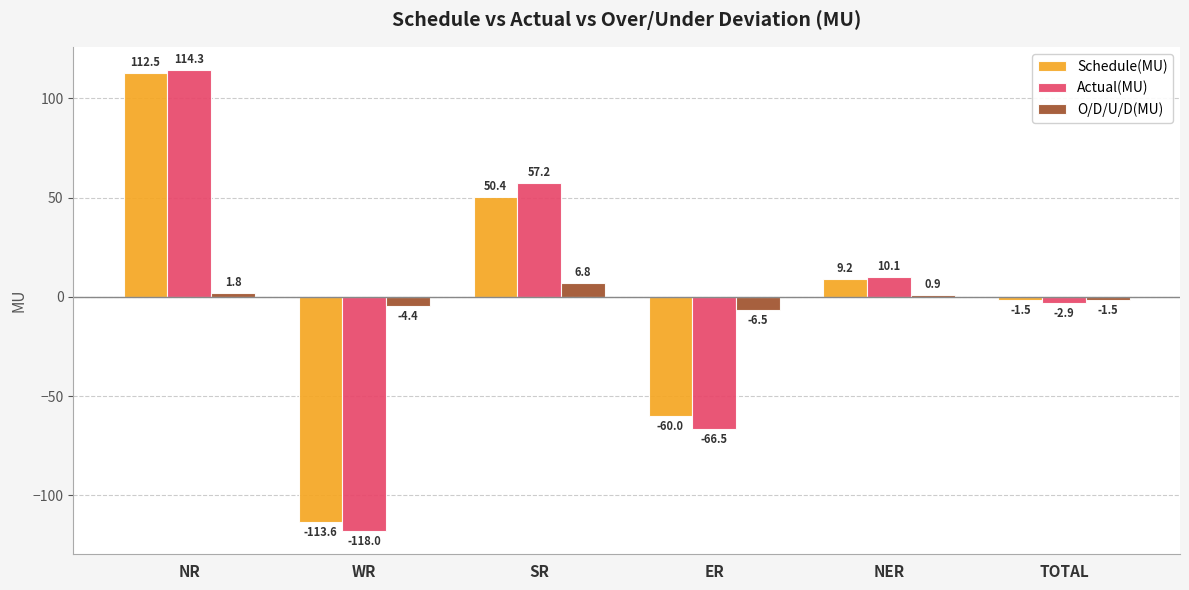

At which category is the sum across all series the highest?

NR